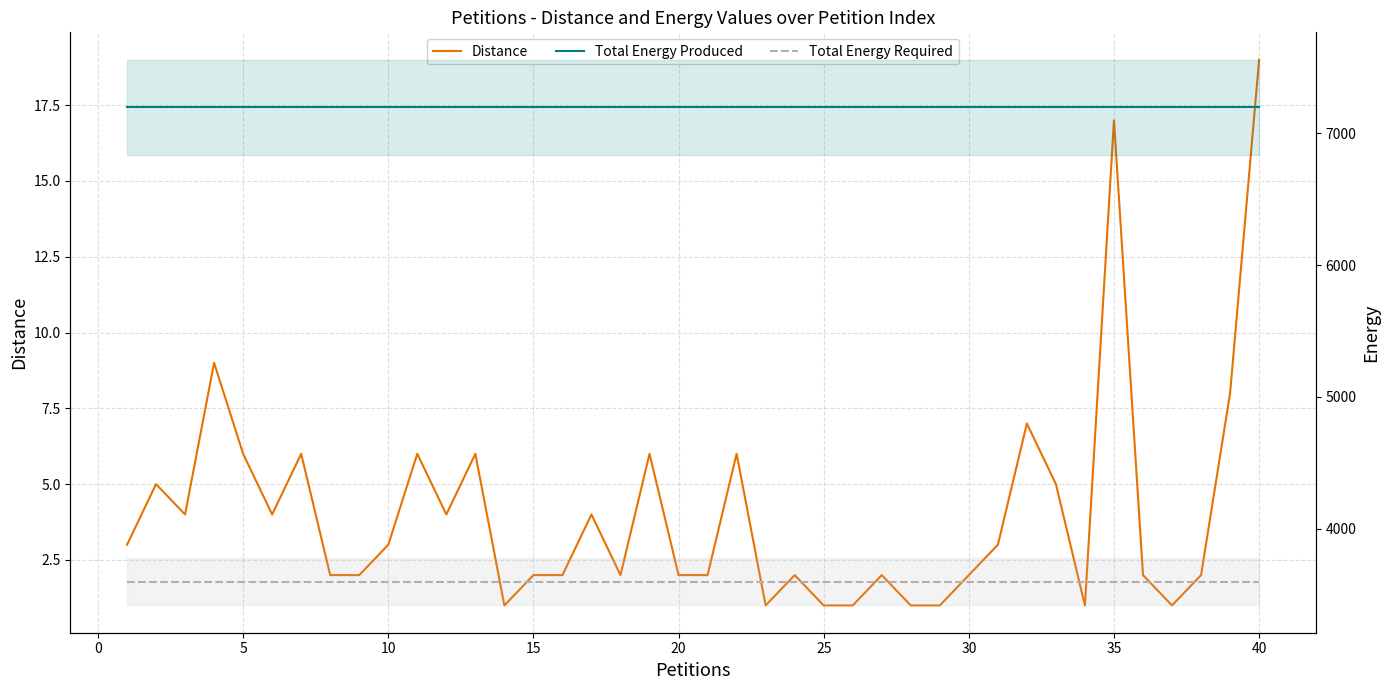

At 45, list the series in order from largest to smallest.

Total Energy Produced, Total Energy Required, Distance